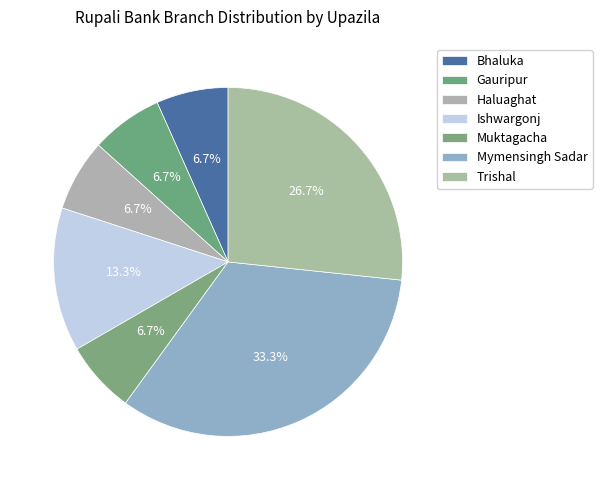

The Gauripur slice represents 1% of the pie. True or false?

False